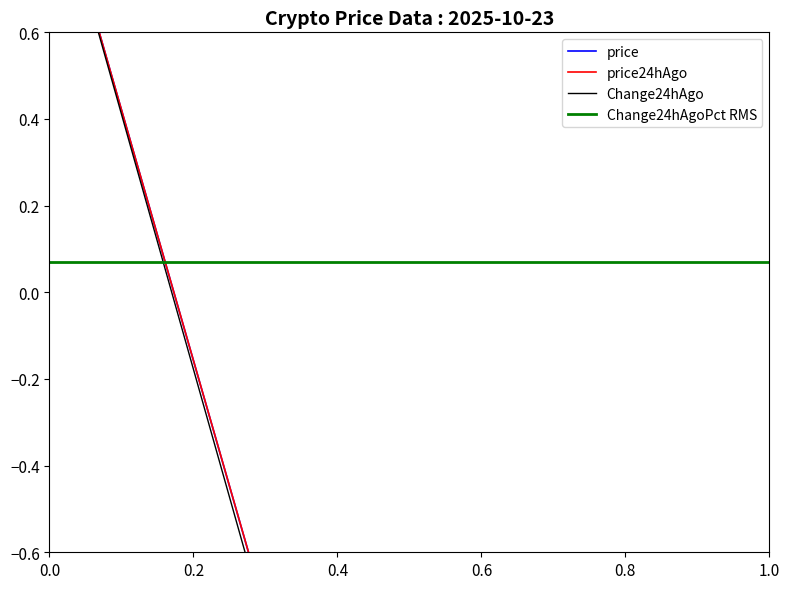

True or false: price and price24hAgo intersect in this chart.

False